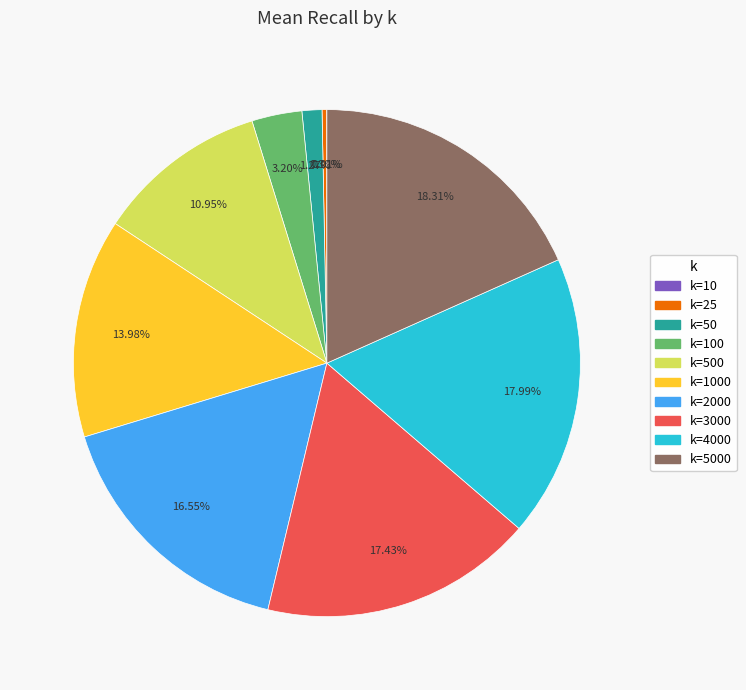

Does any single category account for the majority?

No